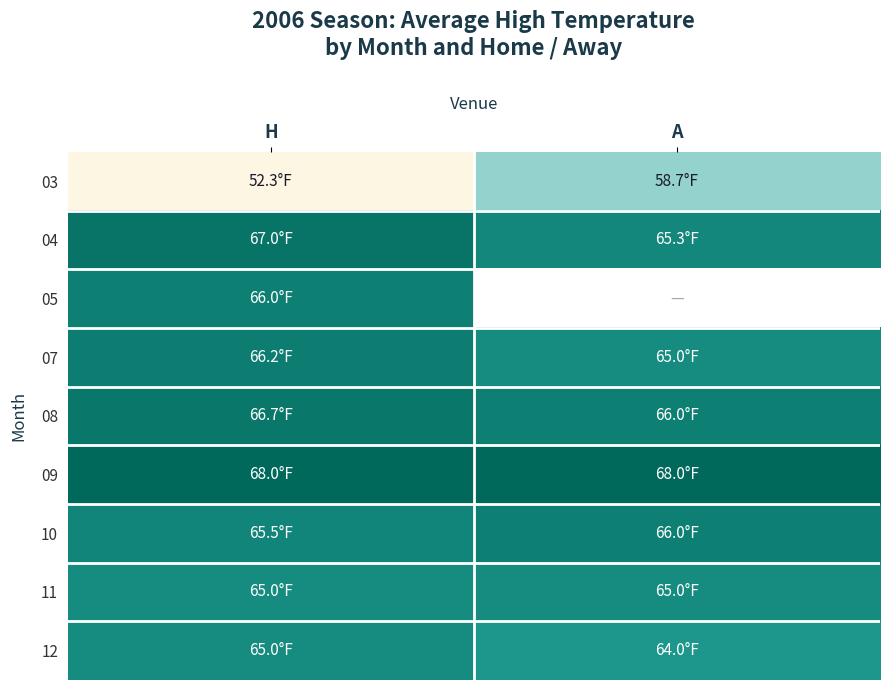

The value of 11 at A is 22.1. True or false?

False